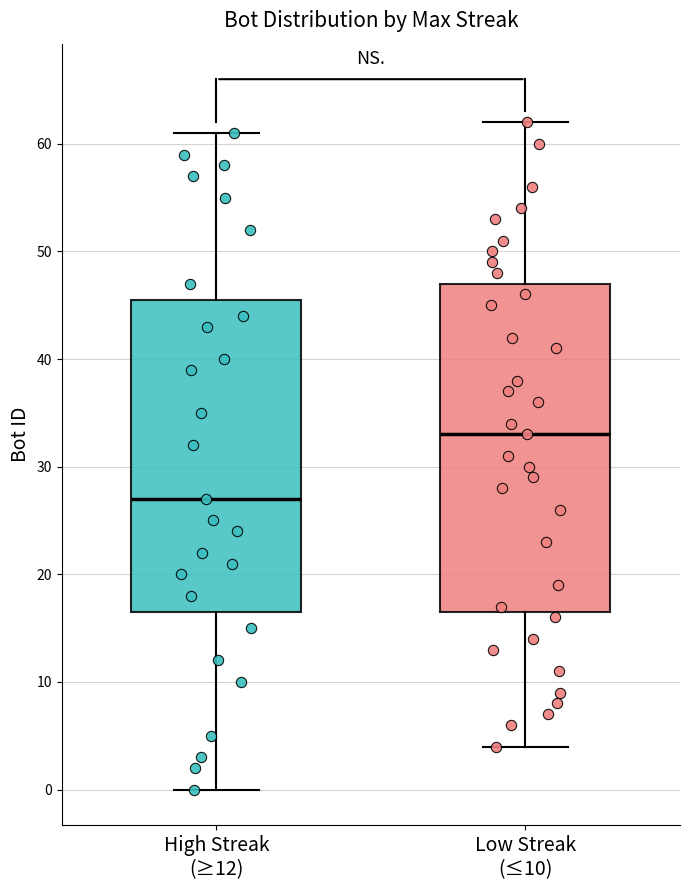

Reading left to right, read every box against the y-axis: the position of its median line, the range the box covers, and the ends of its whiskers. The values are not printed on the chart, so give them approximately, as read against the axis.

High Streak (≥12): median 27, box 17 to 46, whiskers 0 to 61
Low Streak (≤10): median 33, box 17 to 47, whiskers 4 to 62